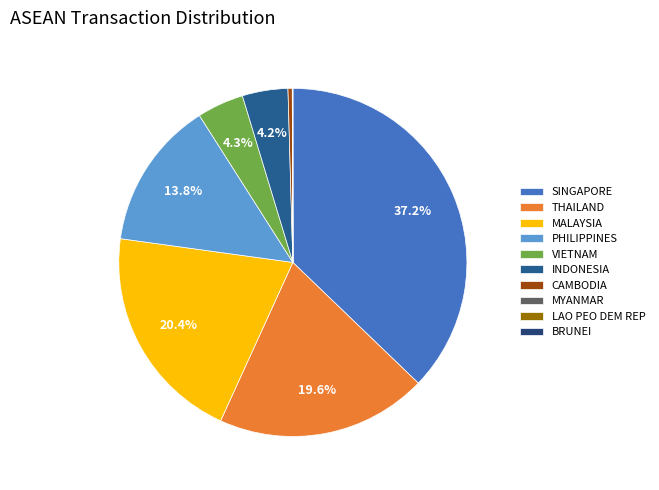

What percentage is the INDONESIA slice, to the nearest percent?

4%